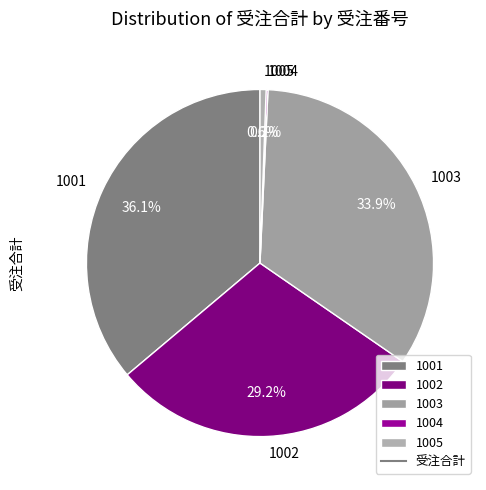

To the nearest percent, what portion does 1002 represent?

29%